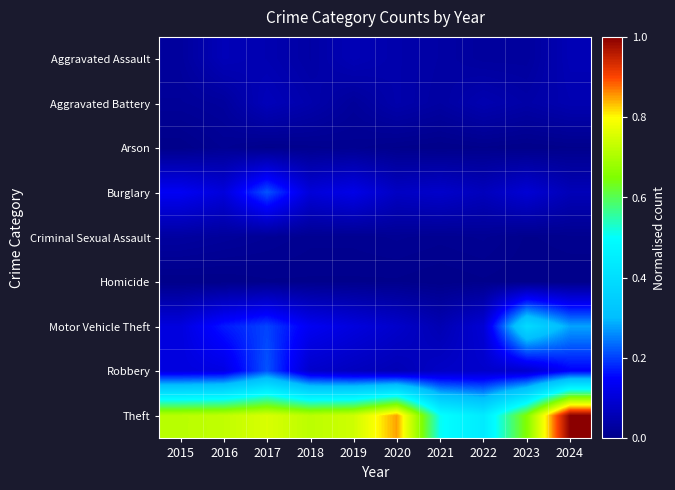

Reading left to right, transcribe all the data shown in this chart.

Aggravated Assault: 2015=0.0	2016=0.1	2017=0.1	2018=0.0	2019=0.1	2020=0.0	2021=0.0	2022=0.0	2023=0.0	2024=0.1
Aggravated Battery: 2015=0.0	2016=0.0	2017=0.1	2018=0.0	2019=0.0	2020=0.0	2021=0.0	2022=0.1	2023=0.0	2024=0.1
Arson: 2015=0.0	2016=0.0	2017=0.0	2018=0.0	2019=0.0	2020=0.0	2021=0.0	2022=0.0	2023=0.0	2024=0.0
Burglary: 2015=0.1	2016=0.1	2017=0.2	2018=0.1	2019=0.1	2020=0.1	2021=0.1	2022=0.1	2023=0.1	2024=0.1
Criminal Sexual Assault: 2015=0.0	2016=0.0	2017=0.0	2018=0.0	2019=0.0	2020=0.0	2021=0.0	2022=0.0	2023=0.0	2024=0.0
Homicide: 2015=0.0	2016=0.0	2017=0.0	2018=0.0	2019=0.0	2020=0.0	2021=0.0	2022=0.0	2023=0.0	2024=0.0
Motor Vehicle Theft: 2015=0.1	2016=0.2	2017=0.2	2018=0.1	2019=0.1	2020=0.1	2021=0.1	2022=0.1	2023=0.4	2024=0.3
Robbery: 2015=0.1	2016=0.1	2017=0.2	2018=0.1	2019=0.1	2020=0.1	2021=0.1	2022=0.1	2023=0.1	2024=0.1
Theft: 2015=0.7	2016=0.7	2017=0.8	2018=0.7	2019=0.7	2020=0.8	2021=0.5	2022=0.4	2023=0.7	2024=1.0